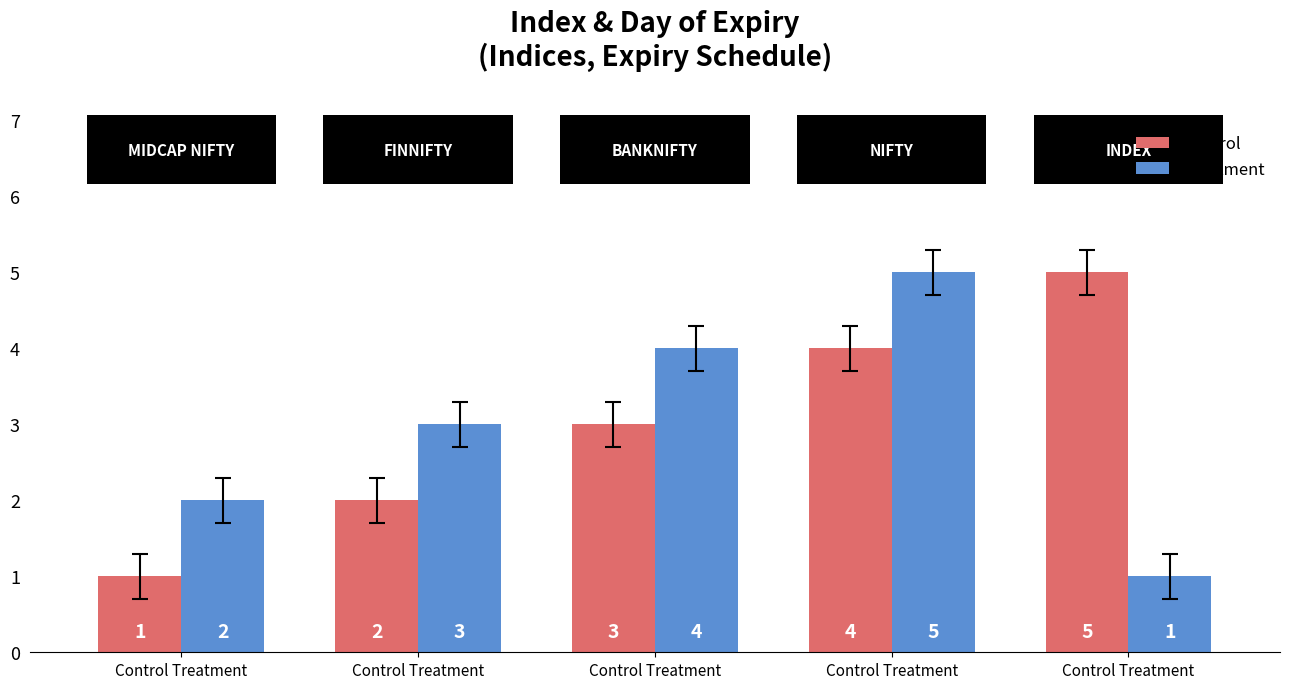

Are the bars horizontal?

No